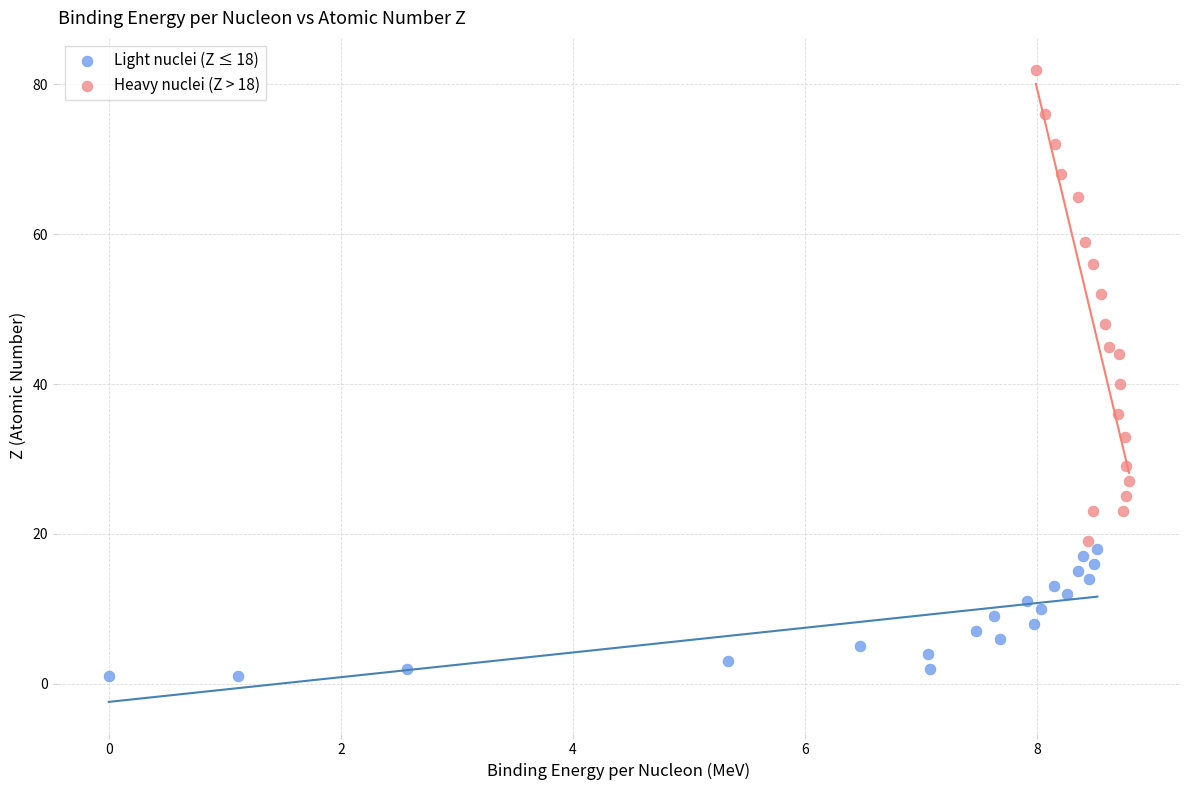

Which series has the largest Y range (max minus min)?

Heavy nuclei (Z > 18)